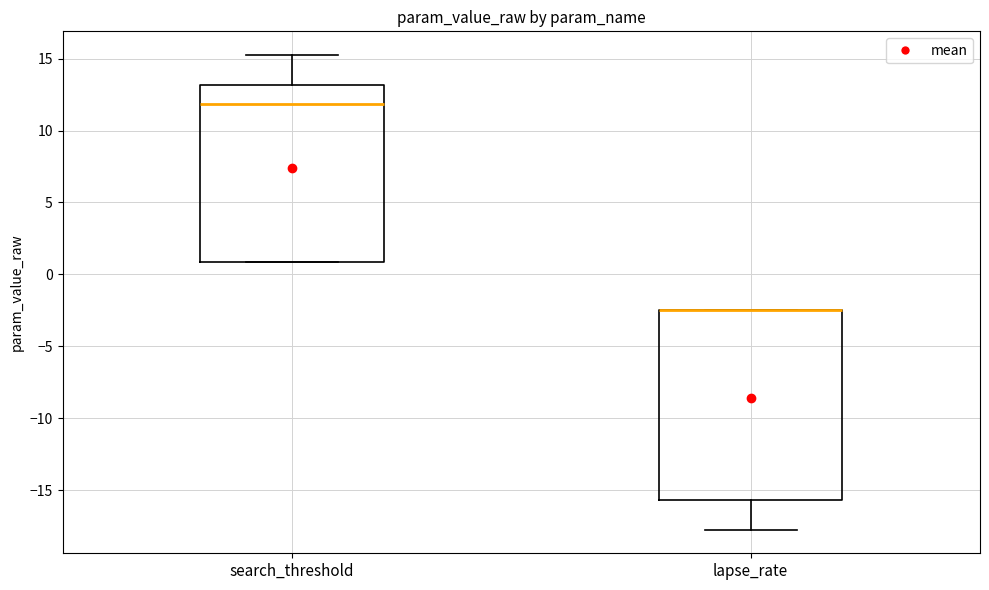

Reading left to right, transcribe this box plot: for each box, give where its median line is, the range the box spans, and where its two whiskers end, as read against the y-axis. The values are not printed on the chart, so give them approximately, as read against the axis.

search_threshold: median 12.0, box 1.0 to 13.0, whiskers 1.0 to 15.0
lapse_rate: median -2.5 (drawn on the box's upper edge), box -15.5 to -2.5, whiskers -17.5 to -2.5